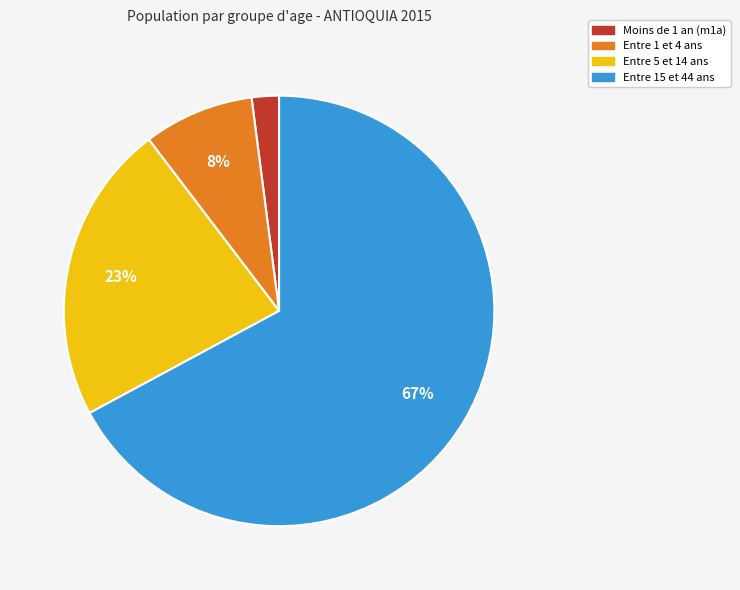

Is there any slice that represents more than half of the pie?

Yes